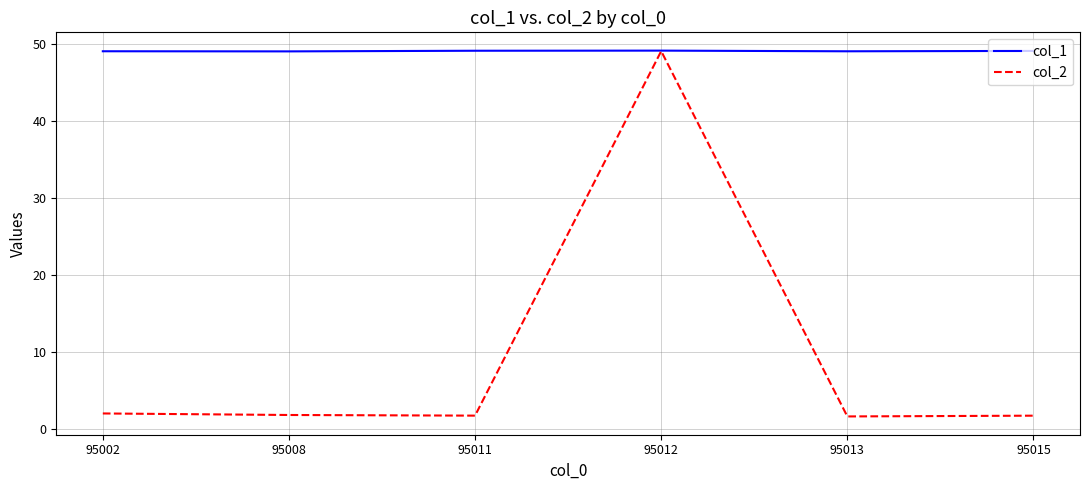

Rank the series by their average value, from highest to lowest.

col_1, col_2